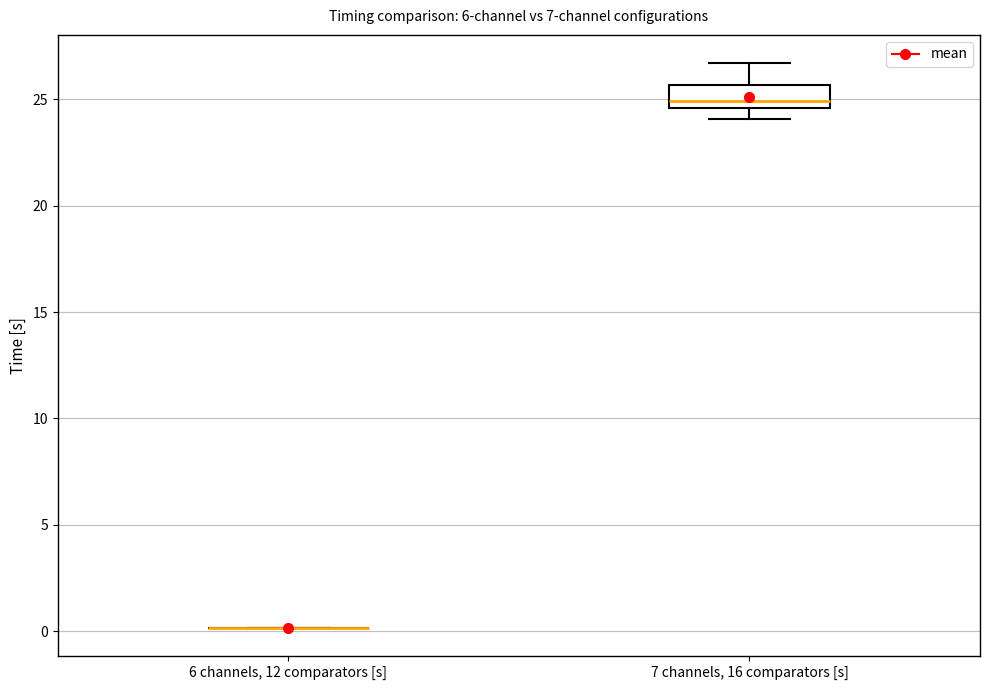

Reading left to right, transcribe this box plot: for each box, give where its median line is, the range the box spans, and where its two whiskers end, as read against the y-axis. The values are not printed on the chart, so give them approximately, as read against the axis.

6 channels, 12 comparators [s]: box collapsed to a line at 0.0, whiskers 0.0 to 0.0
7 channels, 16 comparators [s]: median 25.0, box 24.5 to 25.5, whiskers 24.0 to 26.5